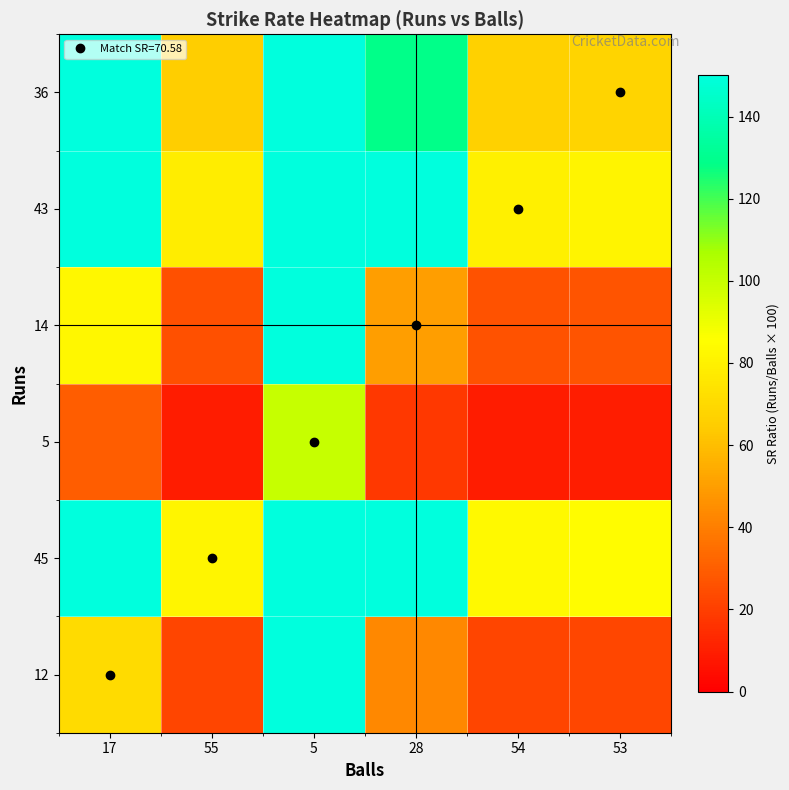

What is the difference between the highest and lowest values at 54?

74.1